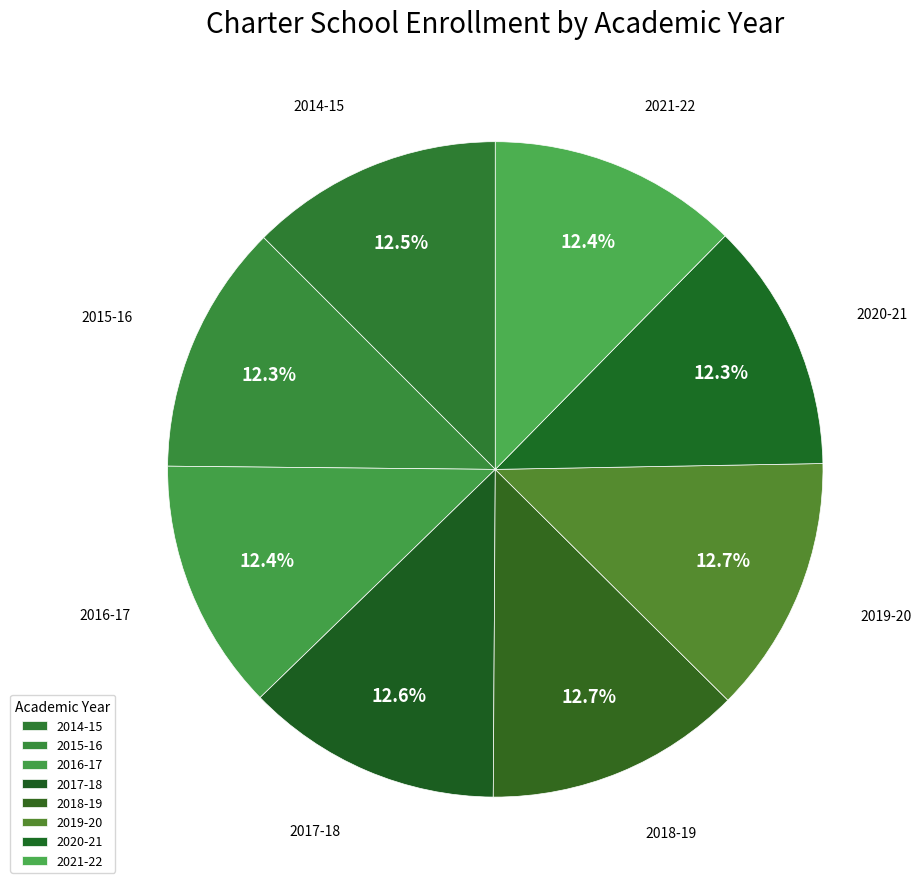

Is 2017-18 the majority of the pie?

No